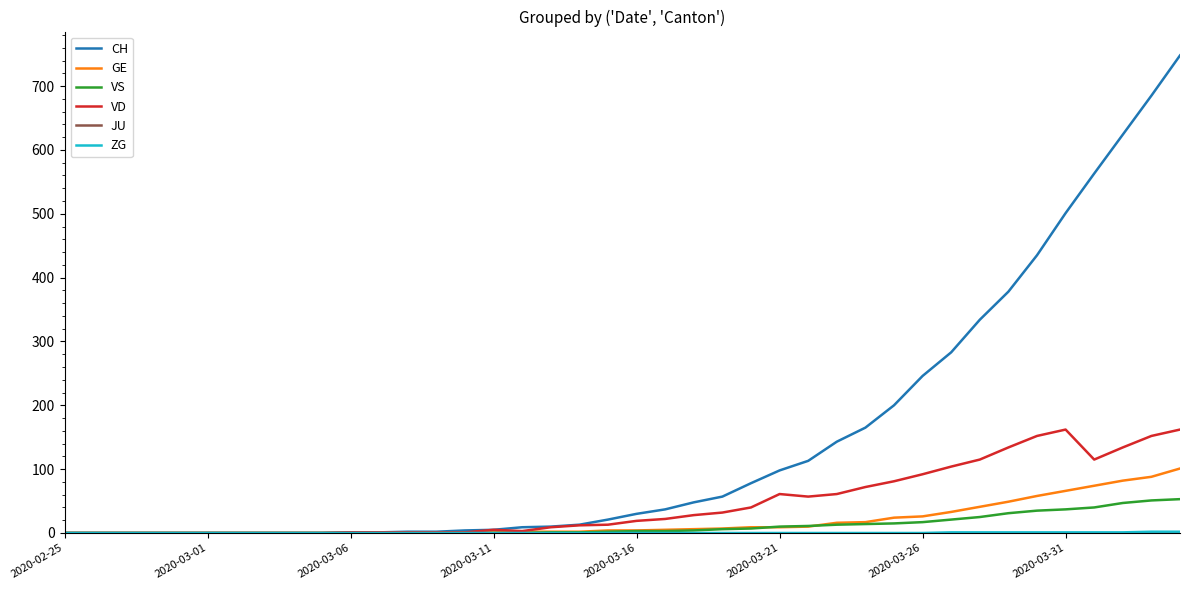

Which series has the largest total across all categories?

CH